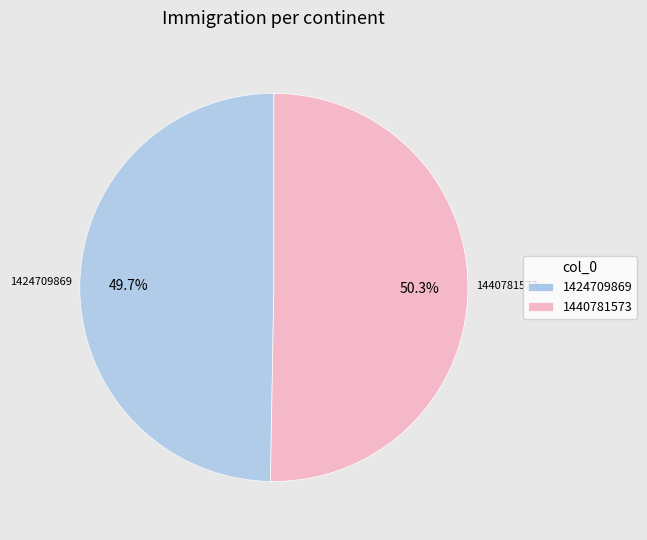

Rank the categories by value from highest to lowest.

1440781573, 1424709869